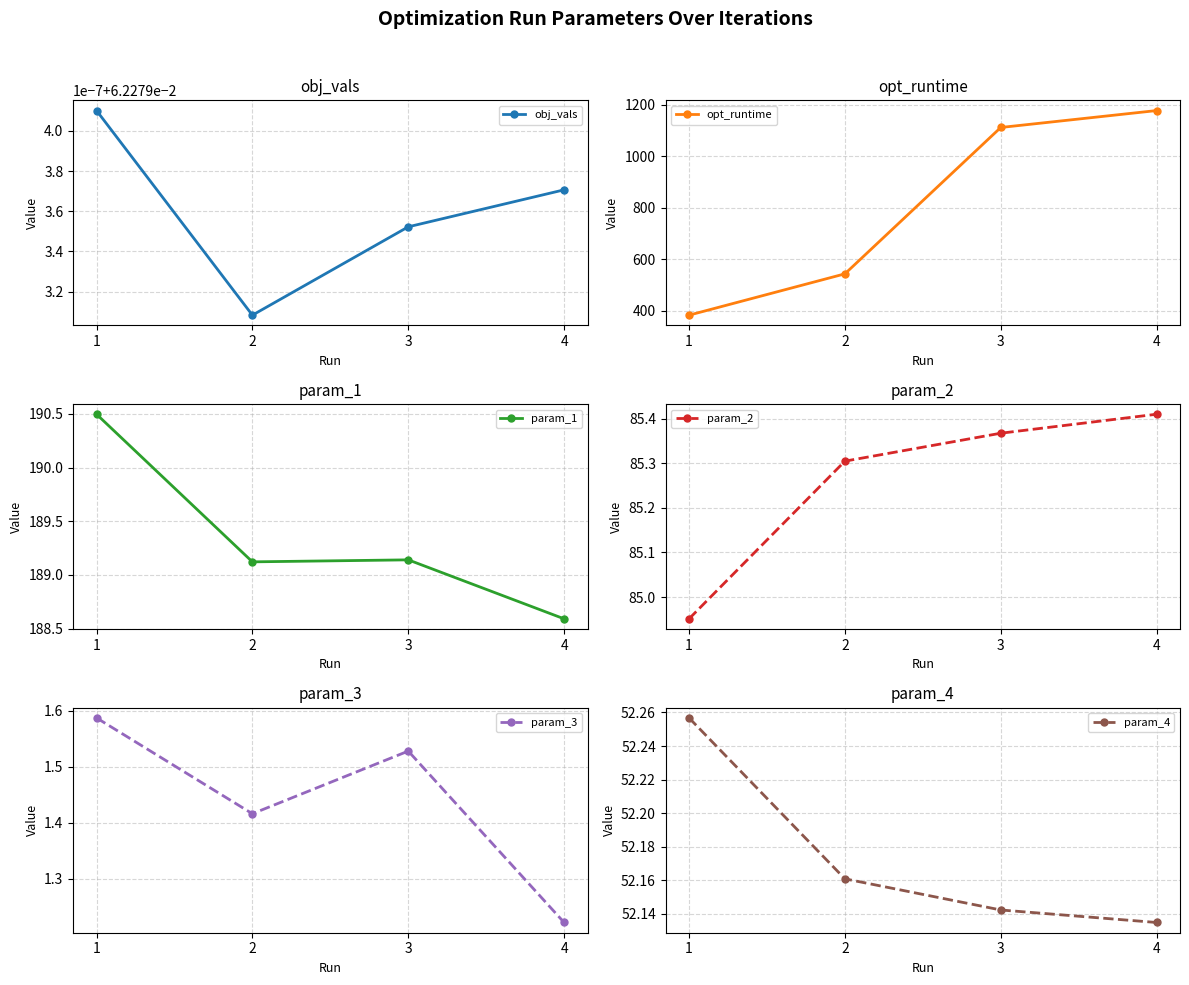

True or false: param_4 has more than 2 interior local peaks.

False